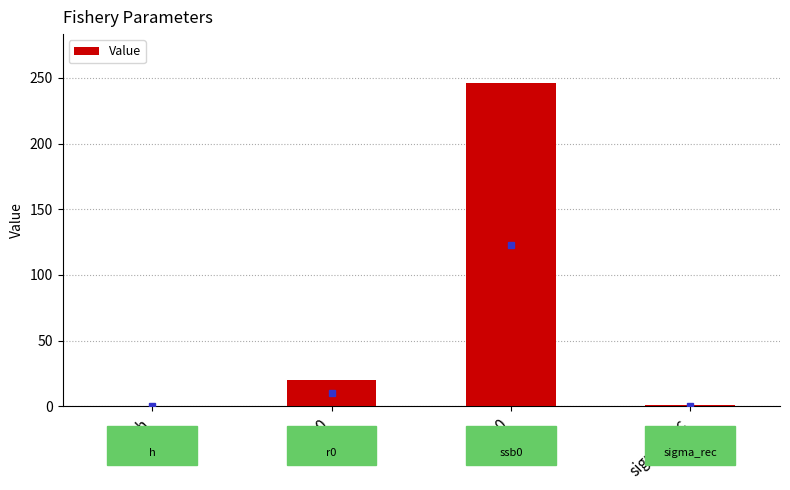

Is it true that the value at r0 is 29.0?

False